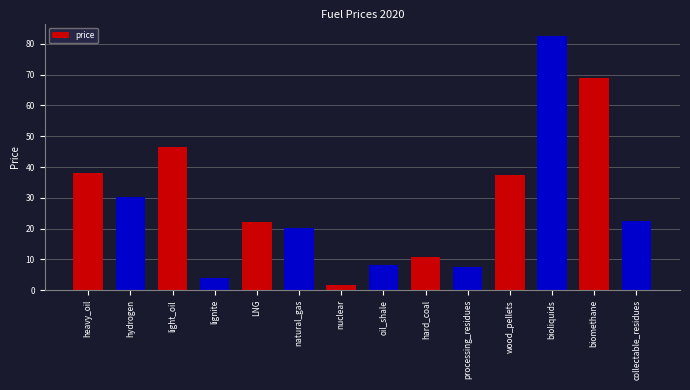

Which label corresponds to the smallest value in the chart?

nuclear